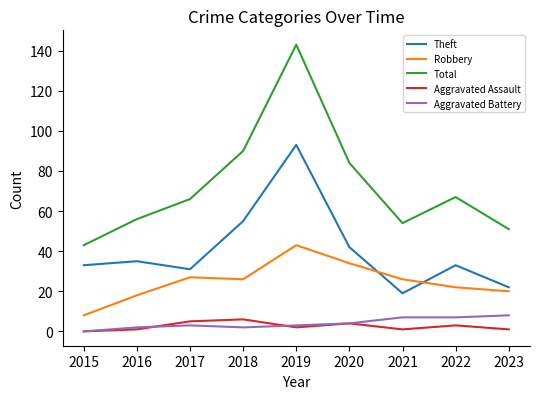

What are all the series names shown in the legend?

Theft, Robbery, Total, Aggravated Assault, Aggravated Battery